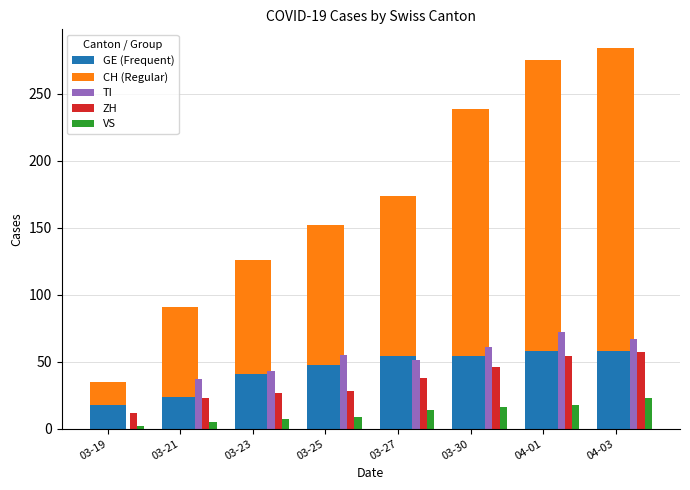

Is it true that GE (Frequent) equals 48 at 03-25?

True